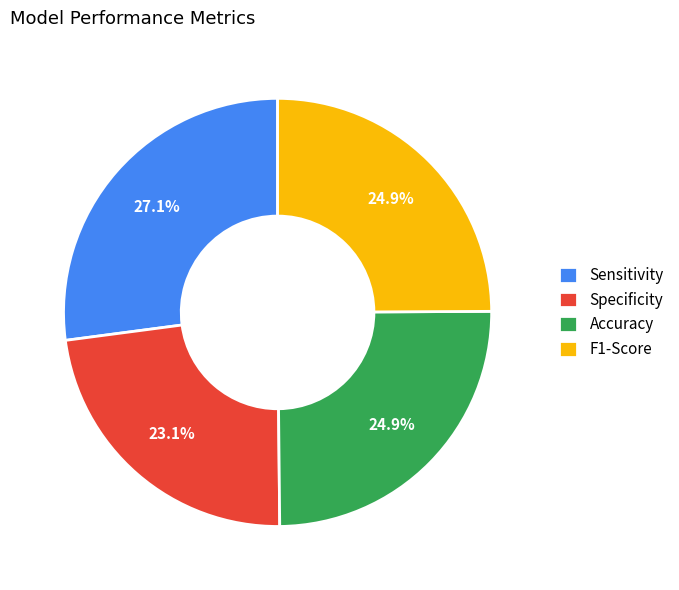

To the nearest percent, what is the difference between the largest and smallest slice percentages?

4%